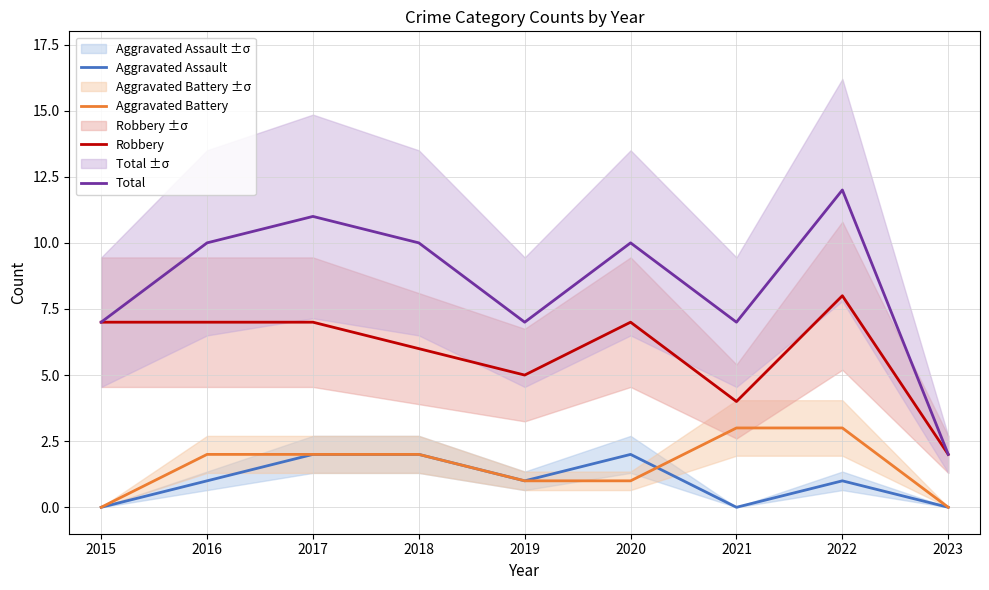

What are all the series names shown in the legend?

Aggravated Assault, Aggravated Battery, Robbery, Total